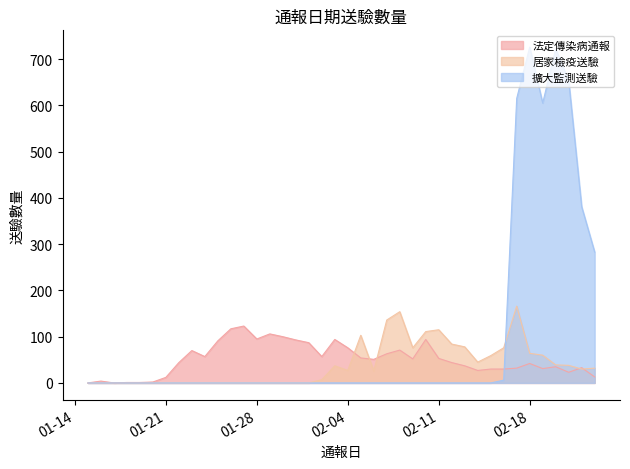

In 擴大監測送驗, how many points are higher than both neighbors (excluding endpoints)?

2